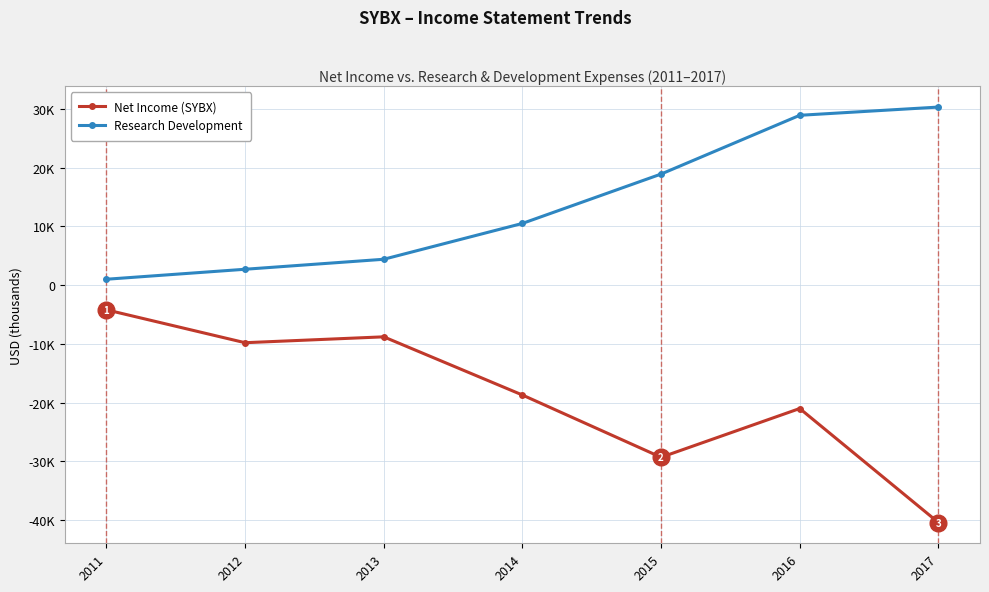

The Net Income (SYBX) series shows -2702 at 2013. True or false?

False